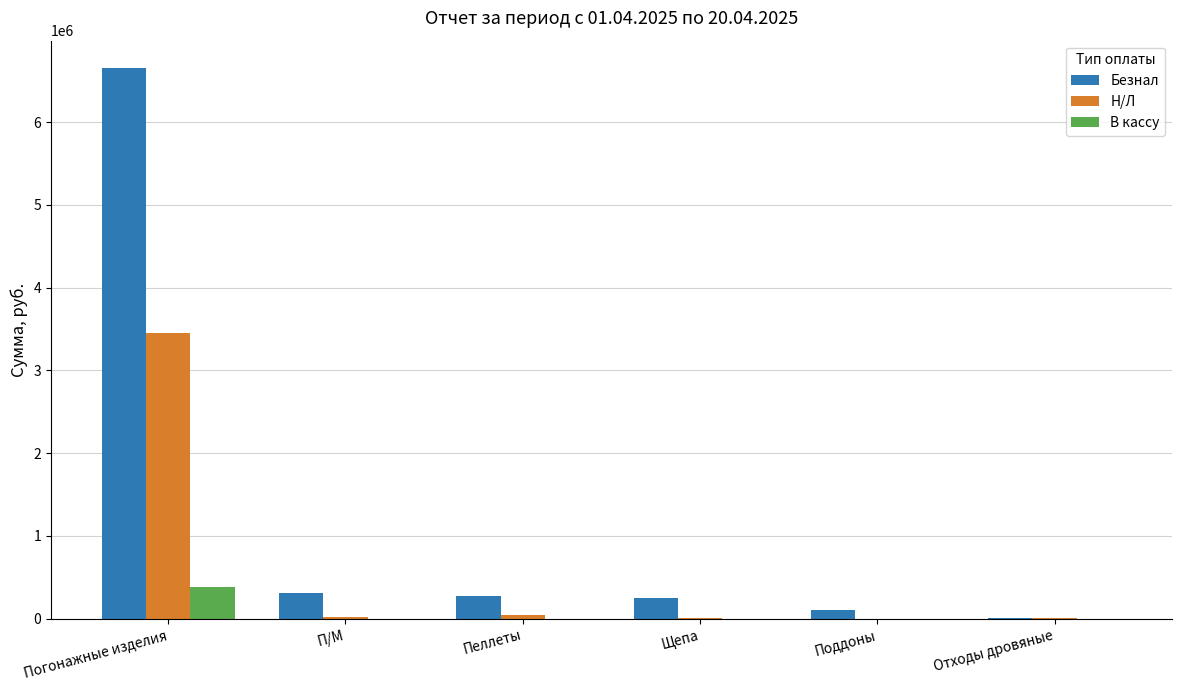

What is the maximum value shown in the chart?

6652660.3